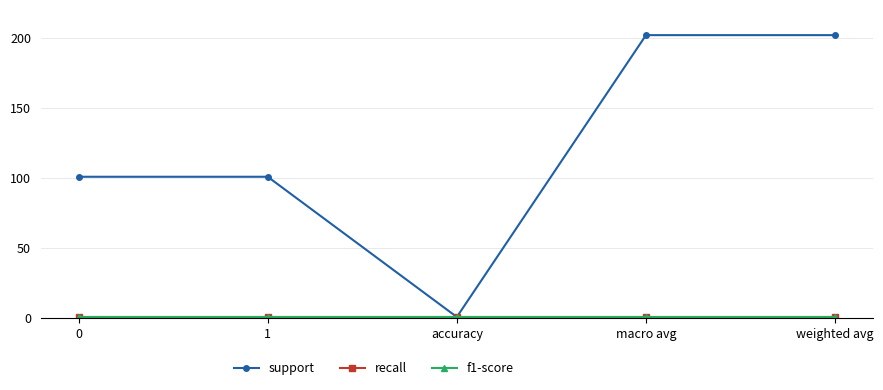

At how many categories does at least one series exceed 127?

2